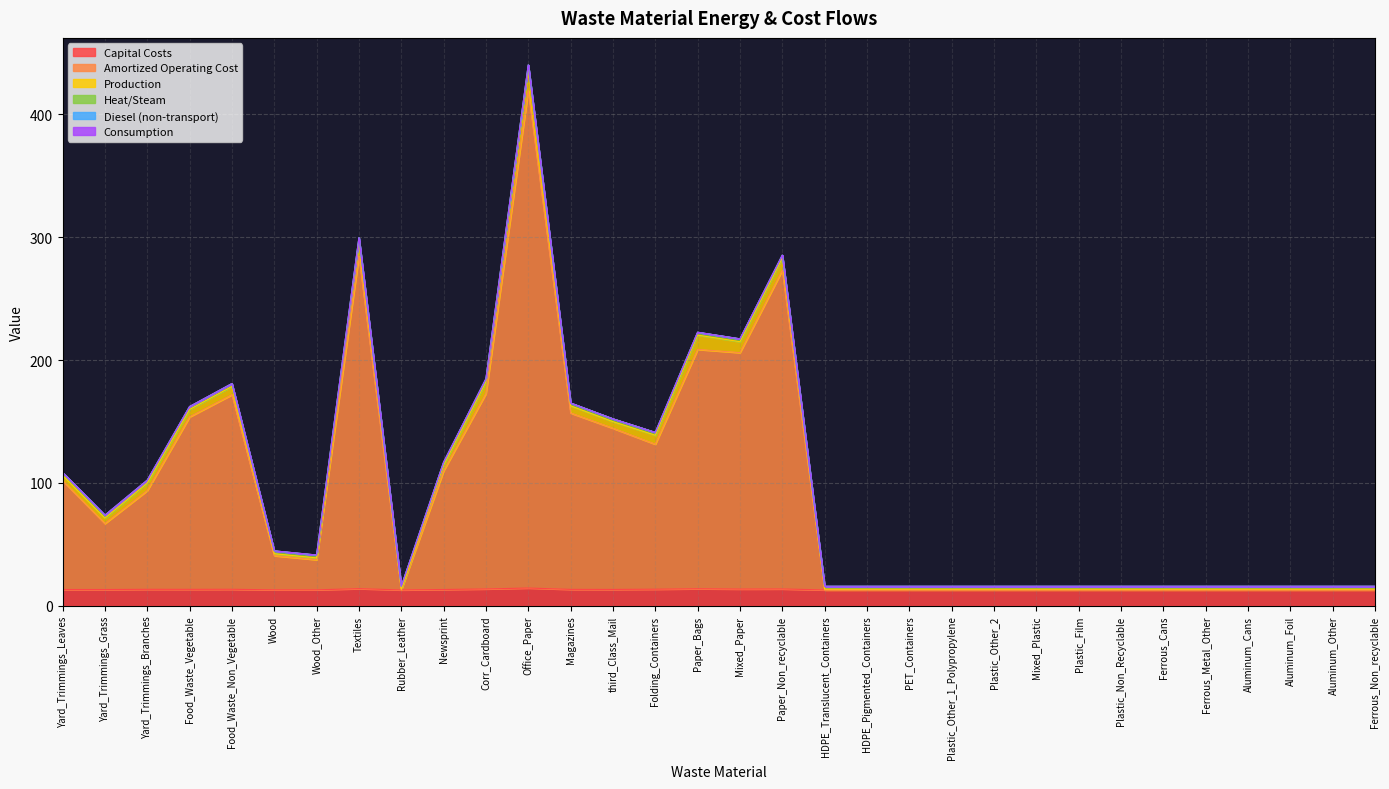

What is the total value across all series at Magazines?

165.0